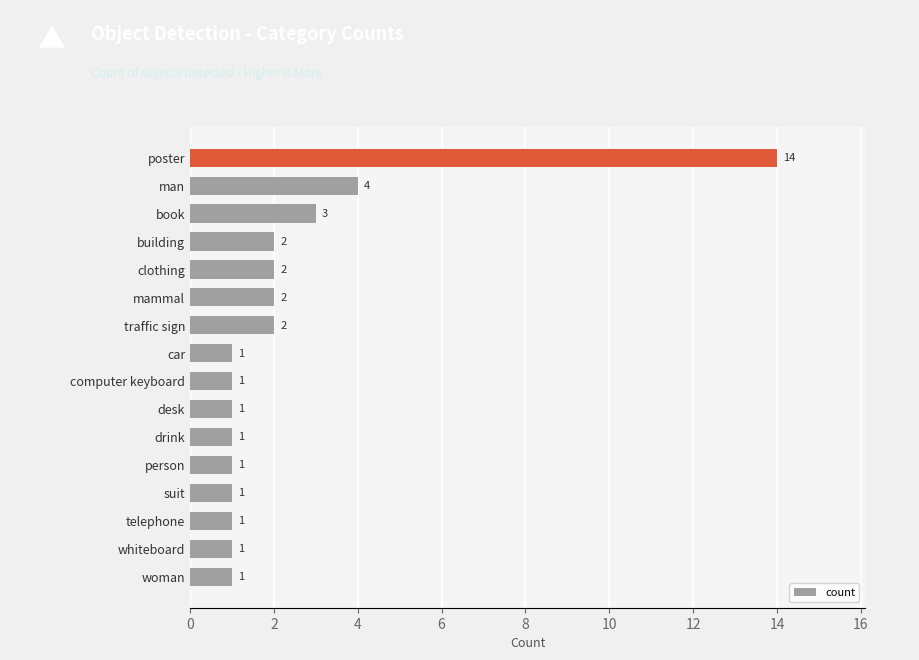

Which has a higher value, poster or traffic sign?

poster